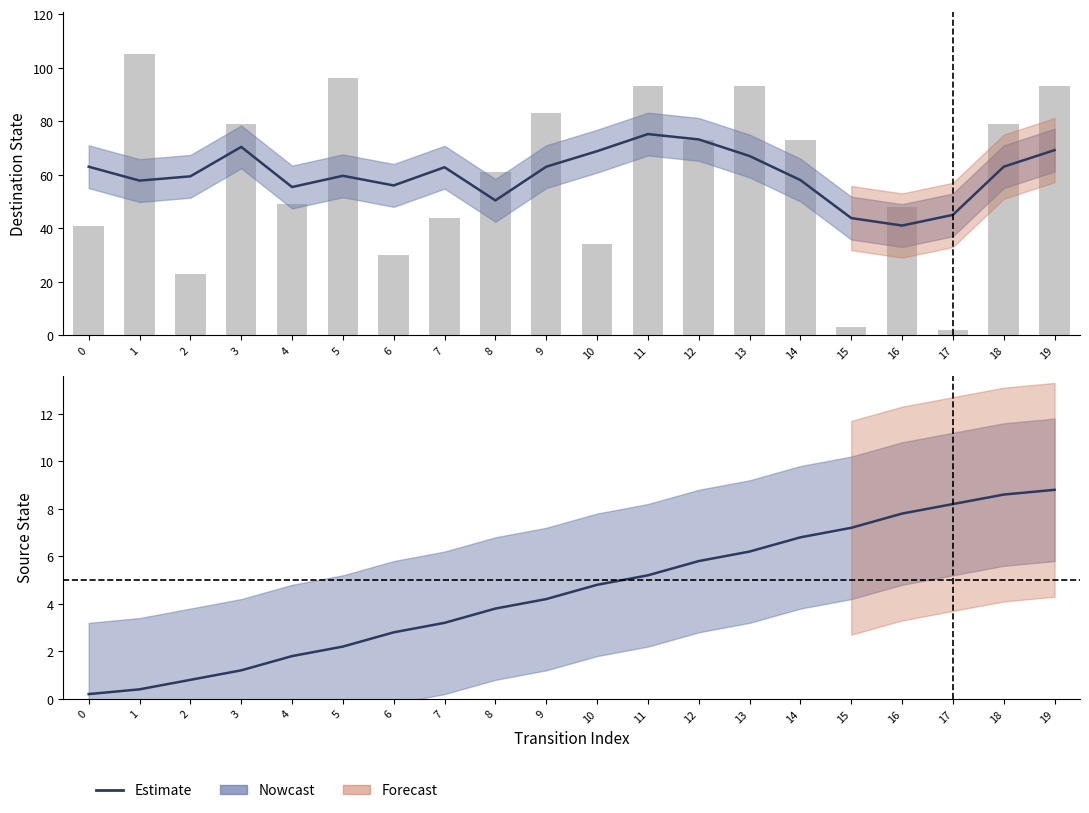

The value at 4 is 1.8. True or false?

True